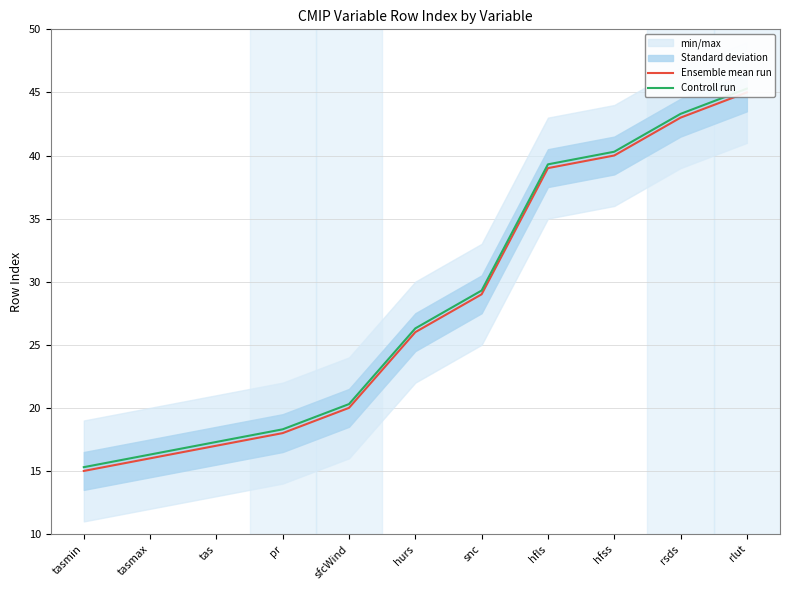

The value of Ensemble mean run at tas is 8.5. True or false?

False